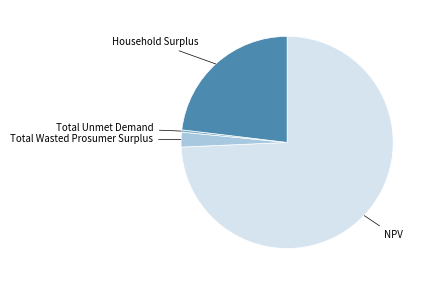

Is there any slice that represents more than half of the pie?

Yes